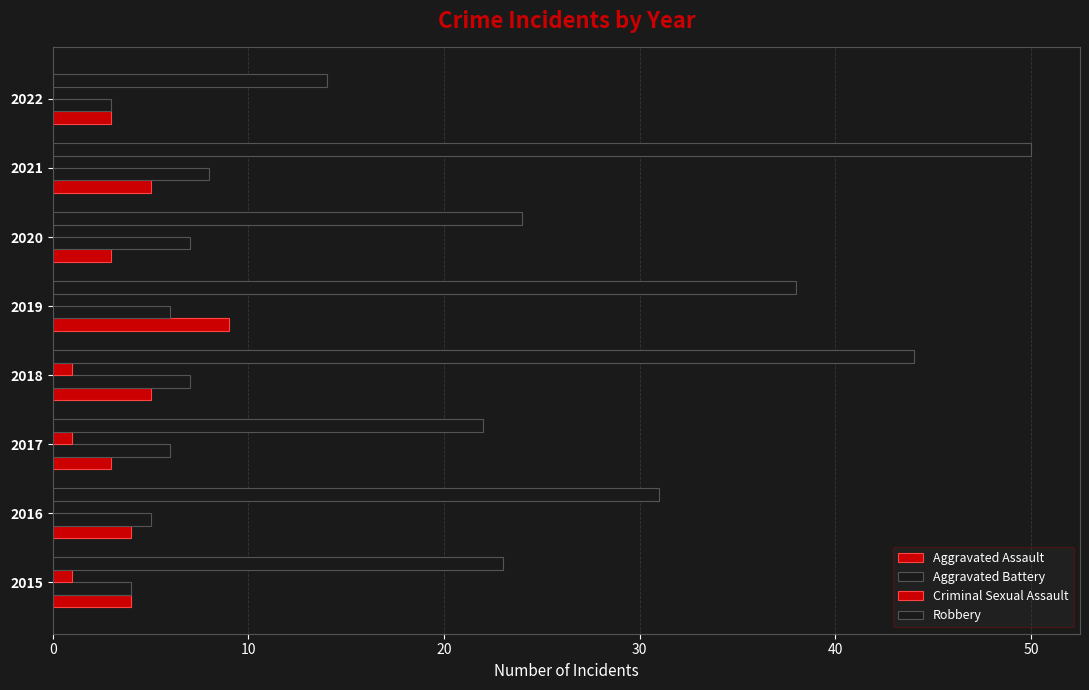

What is the value of the Robbery bar at the 4th from the left?

44